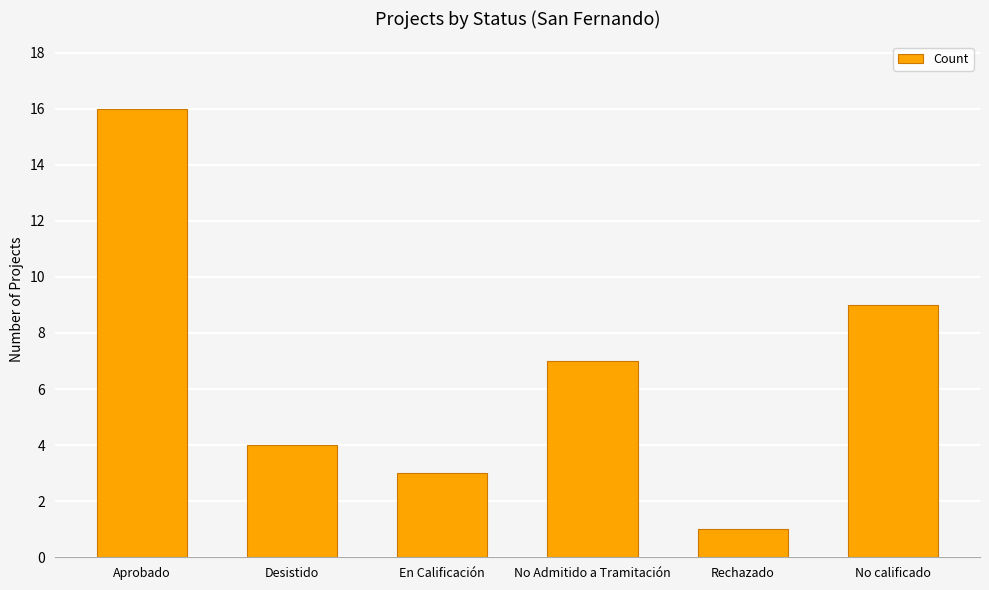

Reading right to left, transcribe all the data shown in this chart.

9	1	7	3	4	16